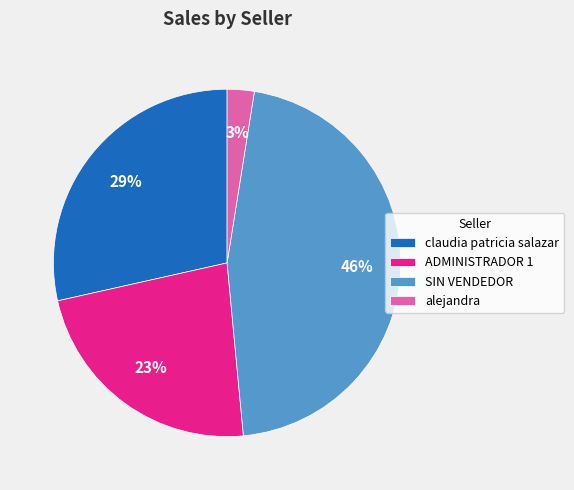

Does any single category account for the majority?

No